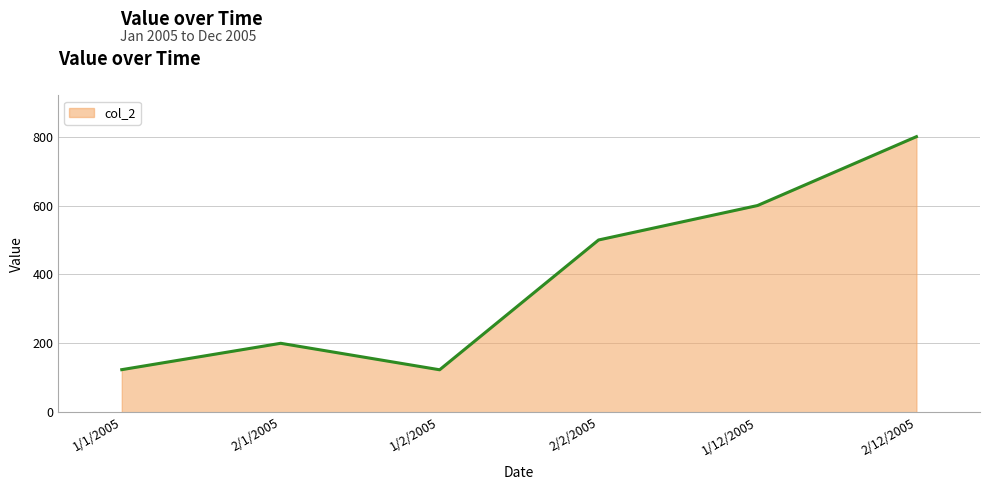

How many series are shown in this chart?

1